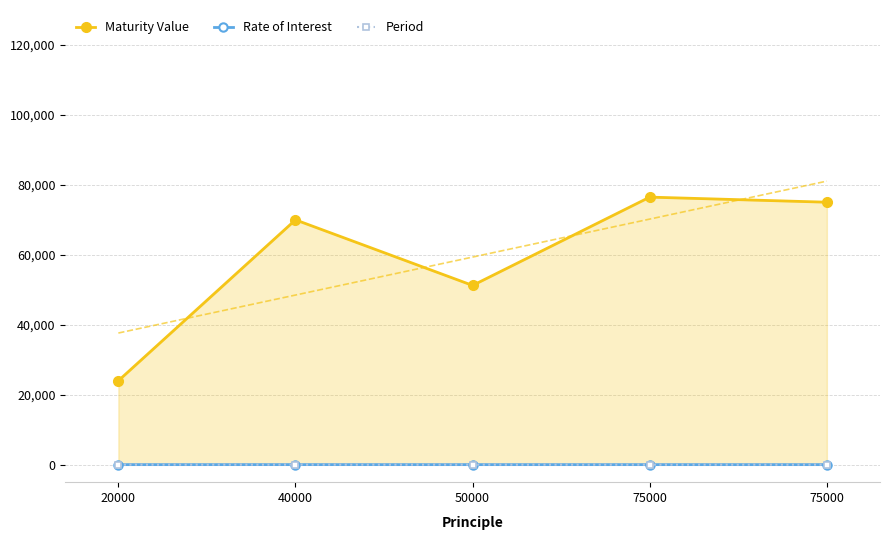

What is the difference between the Rate of Interest values at 50000 and 40000?

5.0